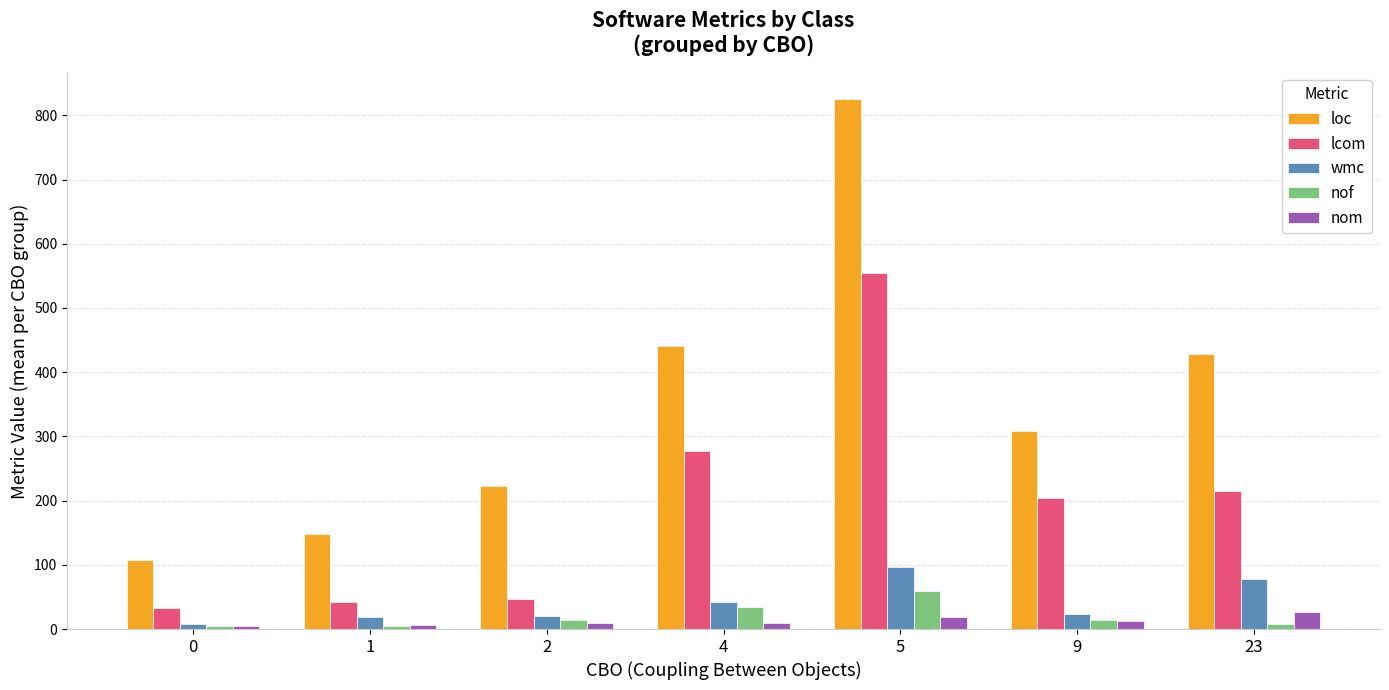

At how many categories does at least one series exceed 469?

1